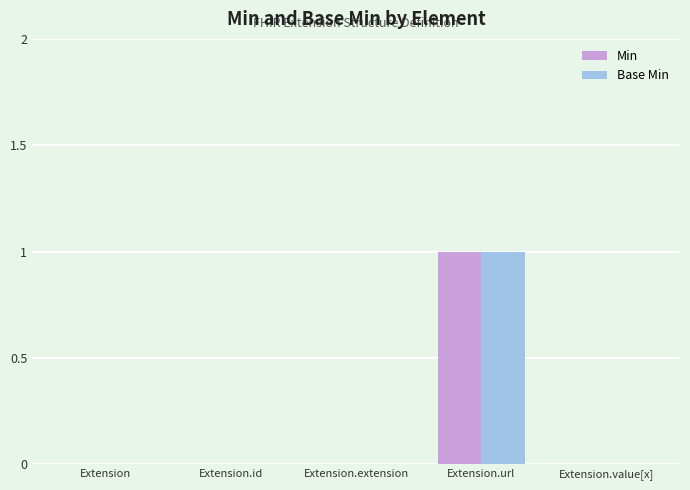

Is it true that Base Min equals 0 at Extension.extension?

True